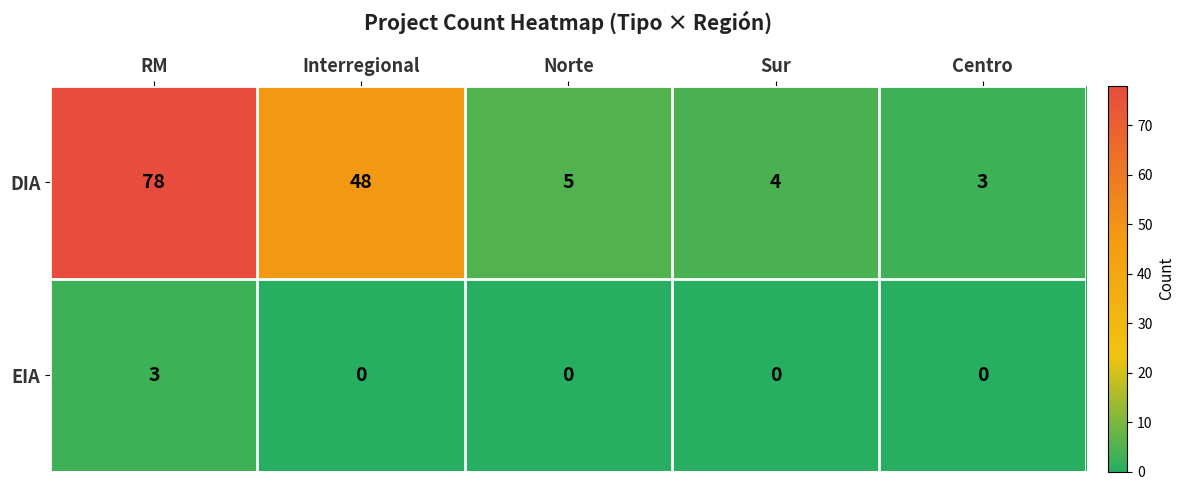

Reading right to left, what are all the values shown in this chart?

DIA: Centro=3	Sur=4	Norte=5	Interregional=48	RM=78
EIA: Centro=0	Sur=0	Norte=0	Interregional=0	RM=3